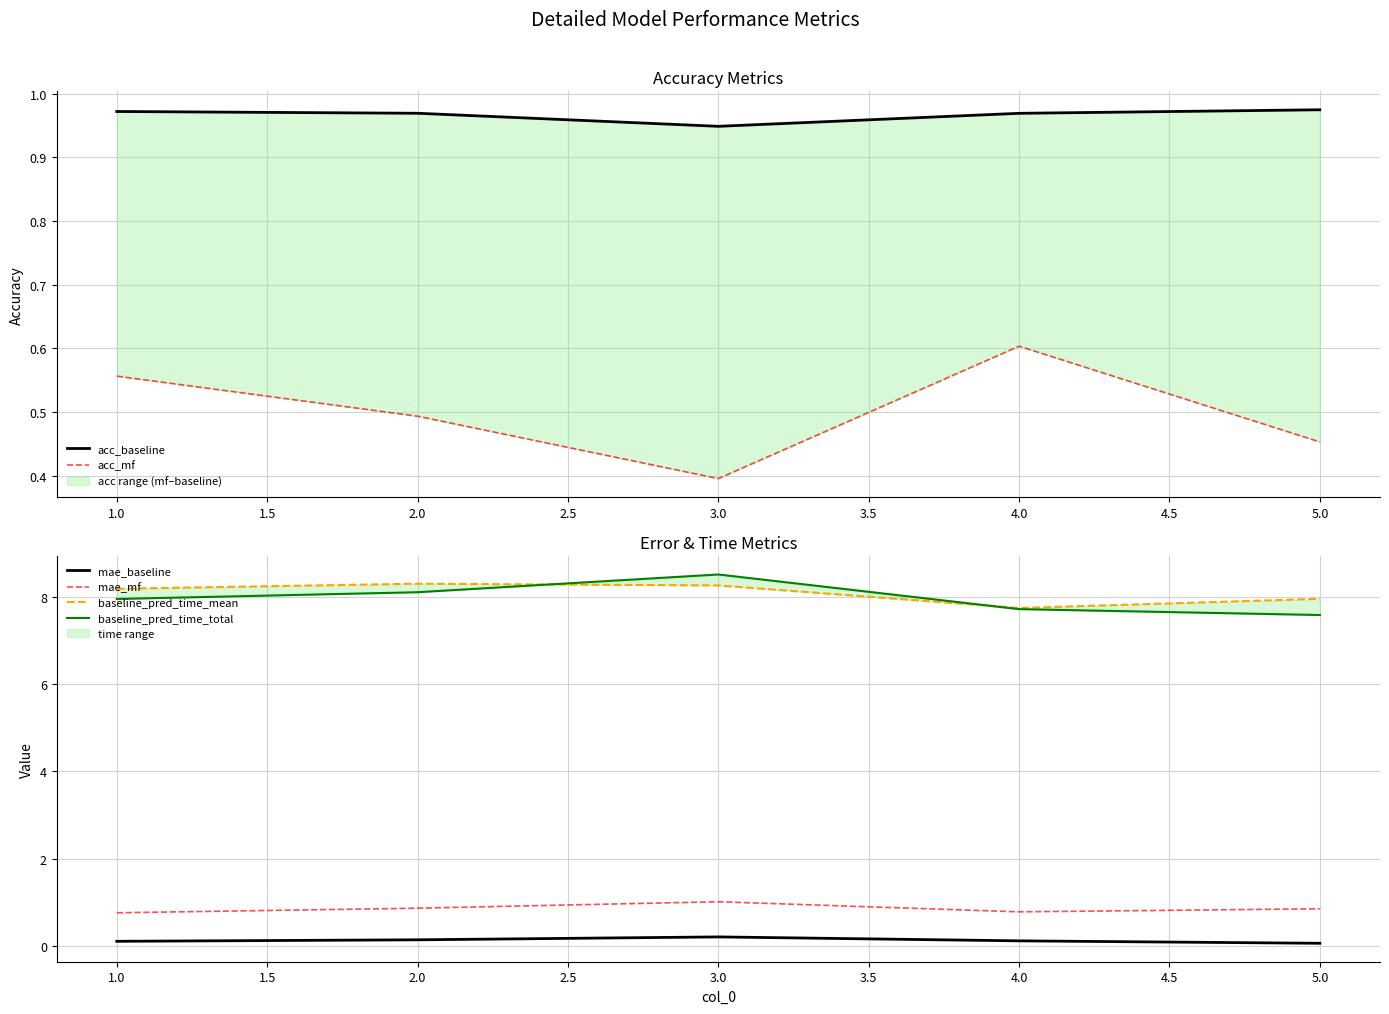

What is the smallest value displayed?

0.1